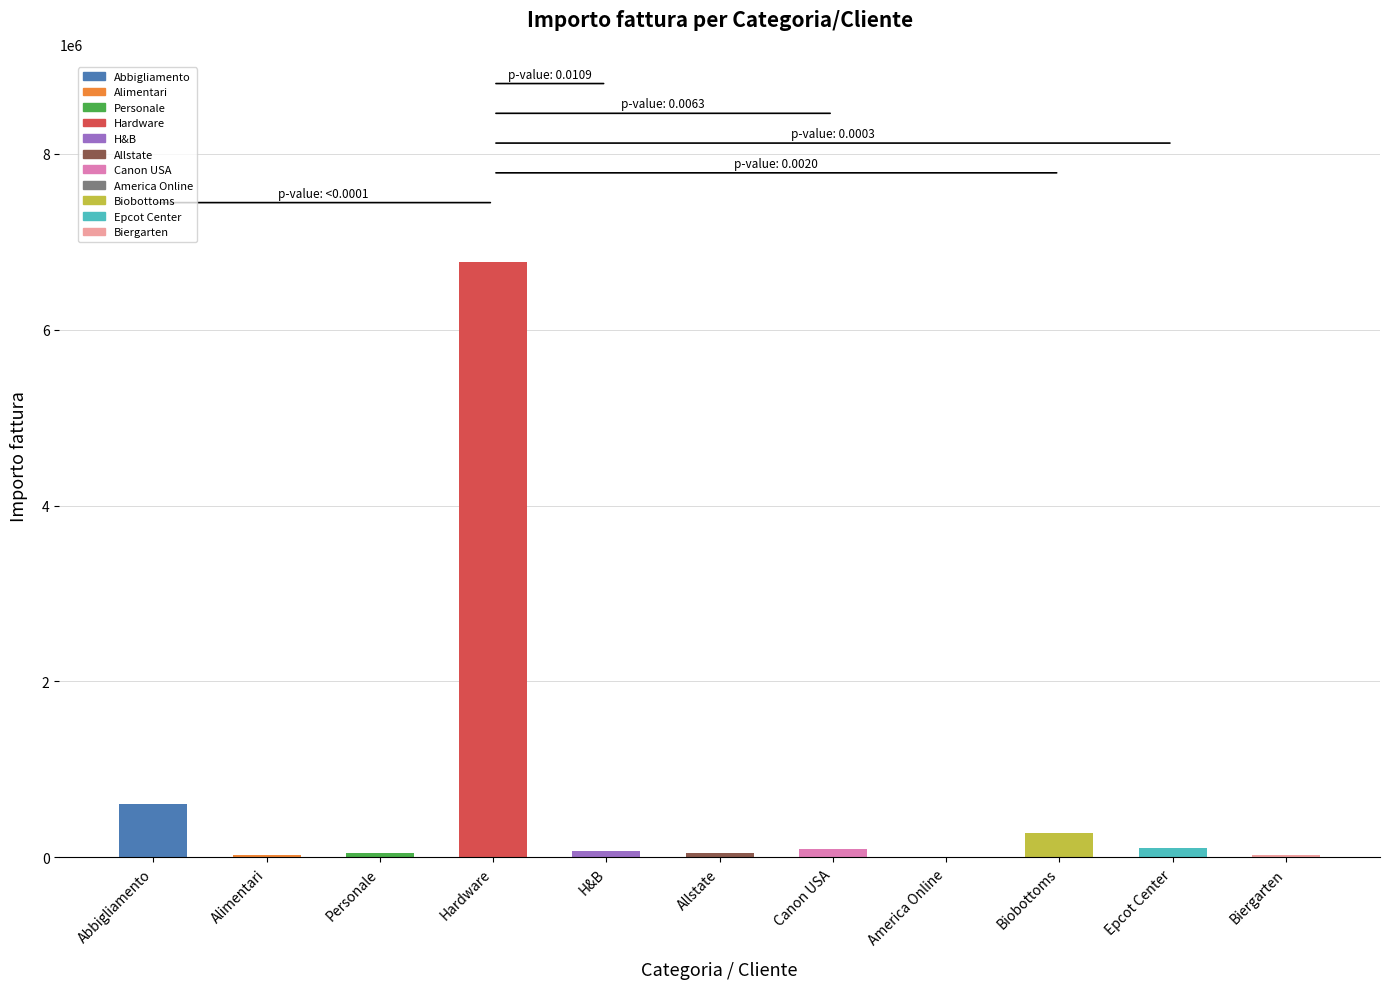

What is the sum of all values?

8110860